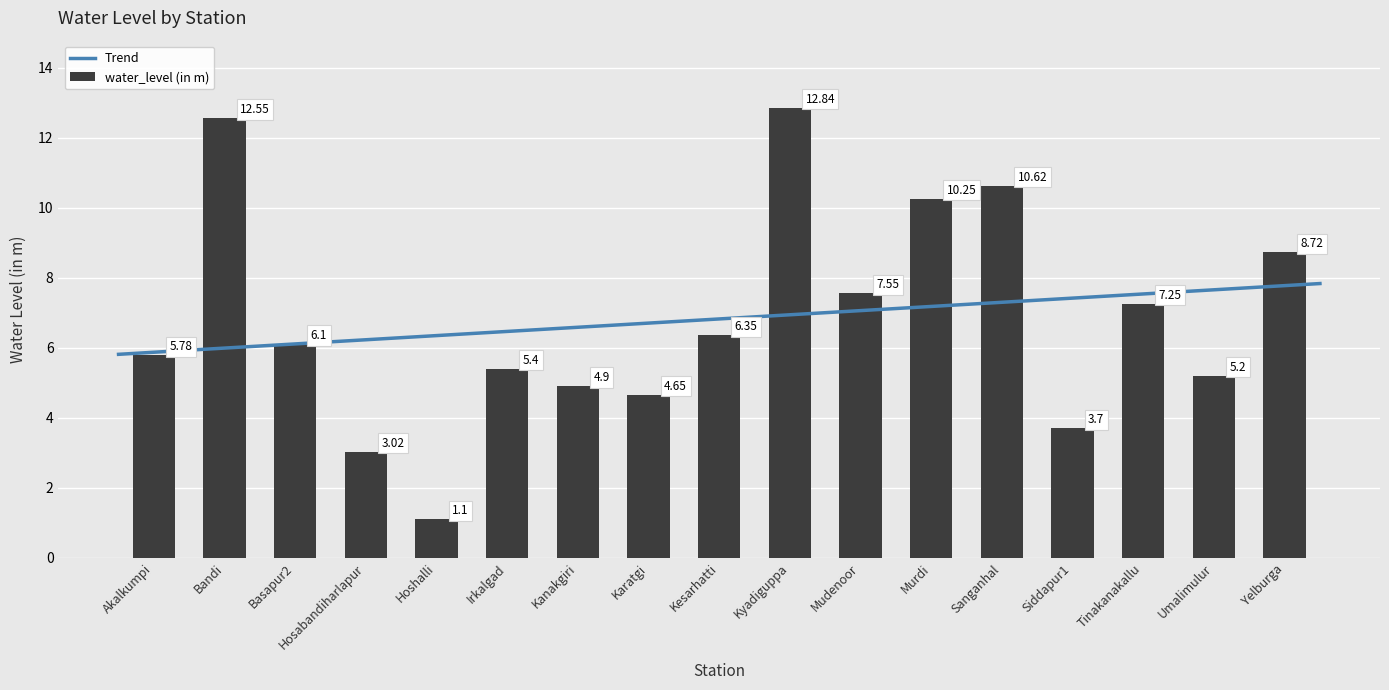

What is the difference between the second highest and minimum values?

11.5